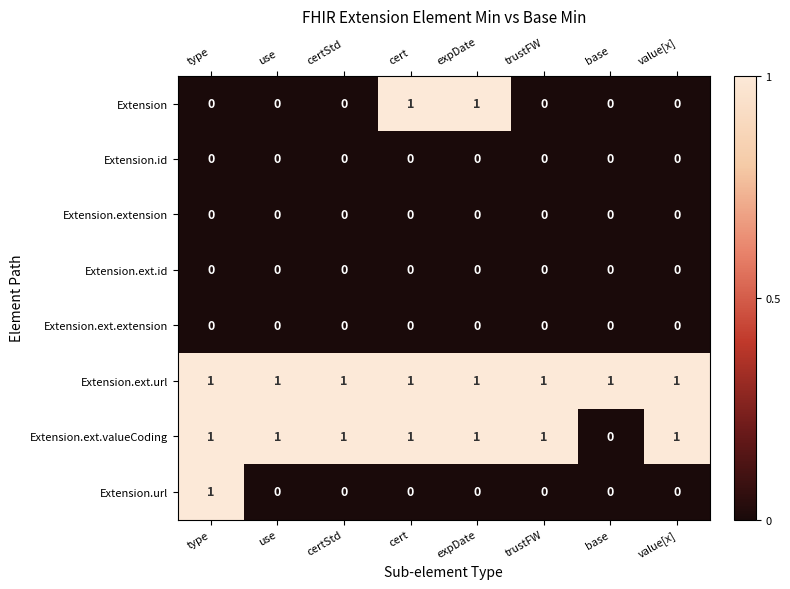

What is the greatest value displayed?

1